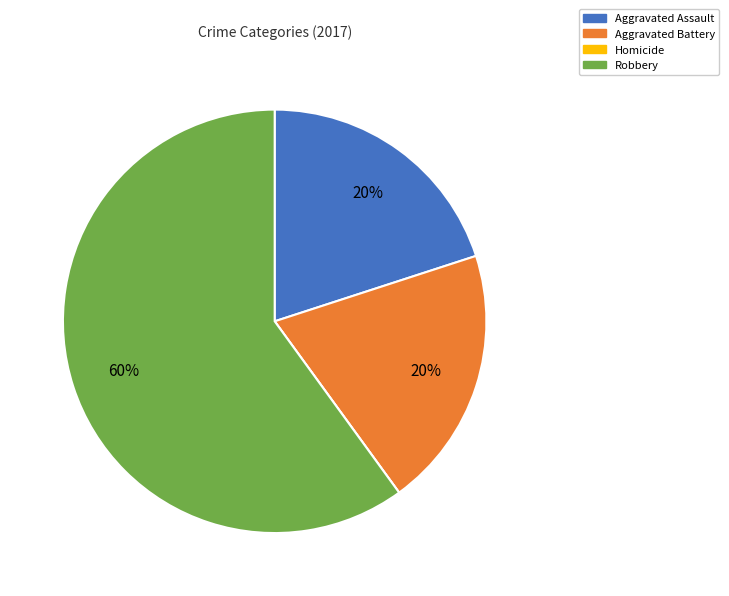

Which slice is the largest?

Robbery